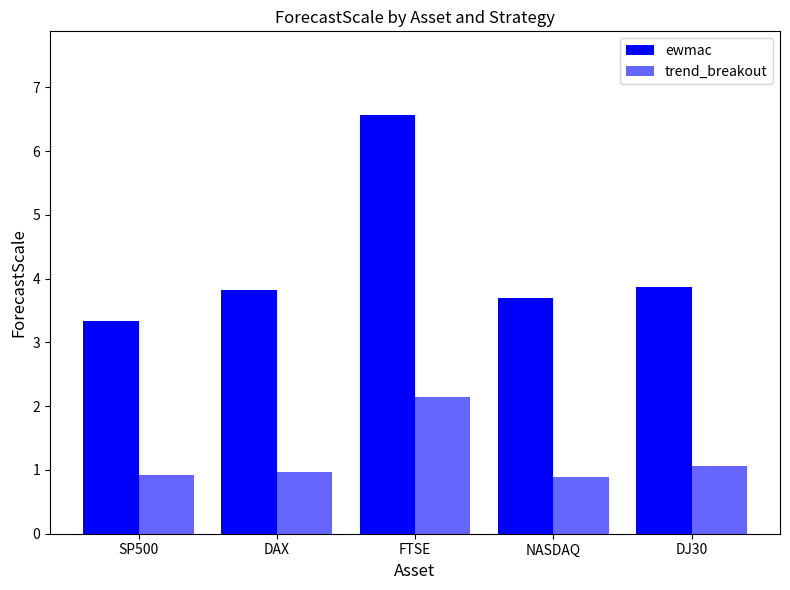

Is the value of ewmac at DAX greater than the value of trend_breakout at FTSE?

Yes